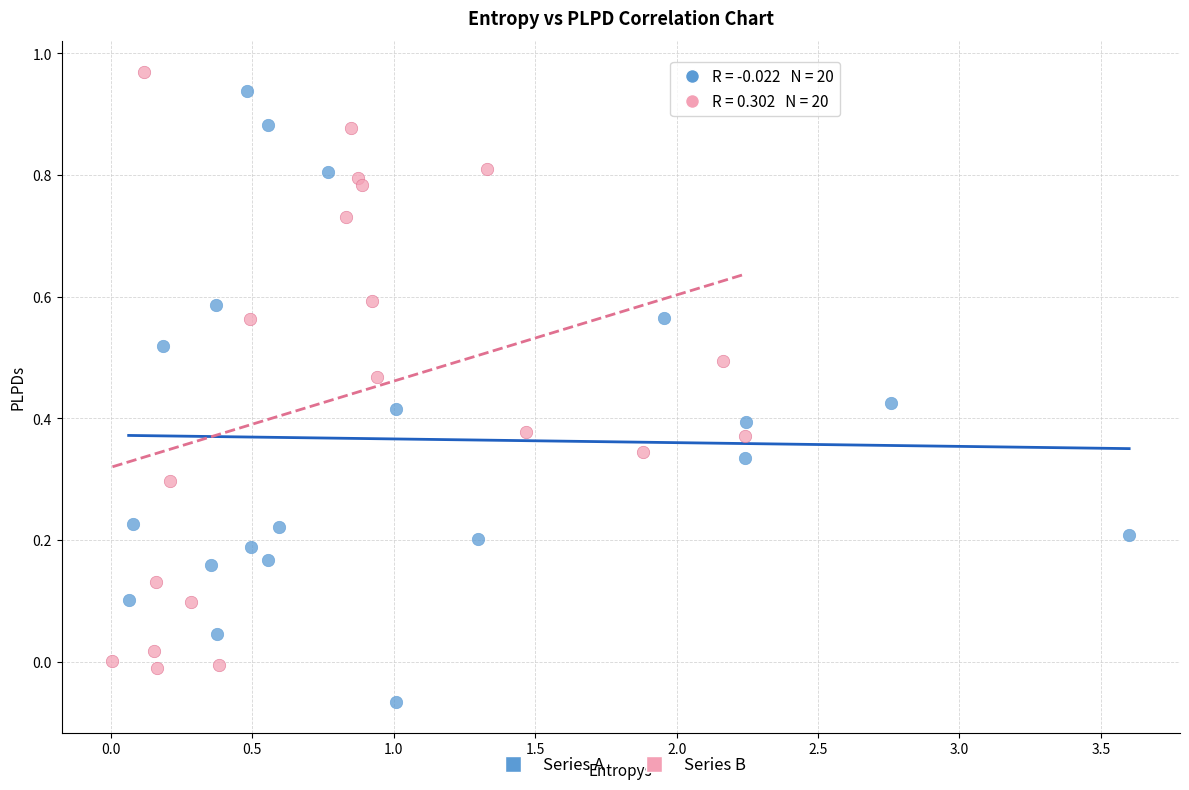

Which series reaches the minimum Y coordinate?

Series A